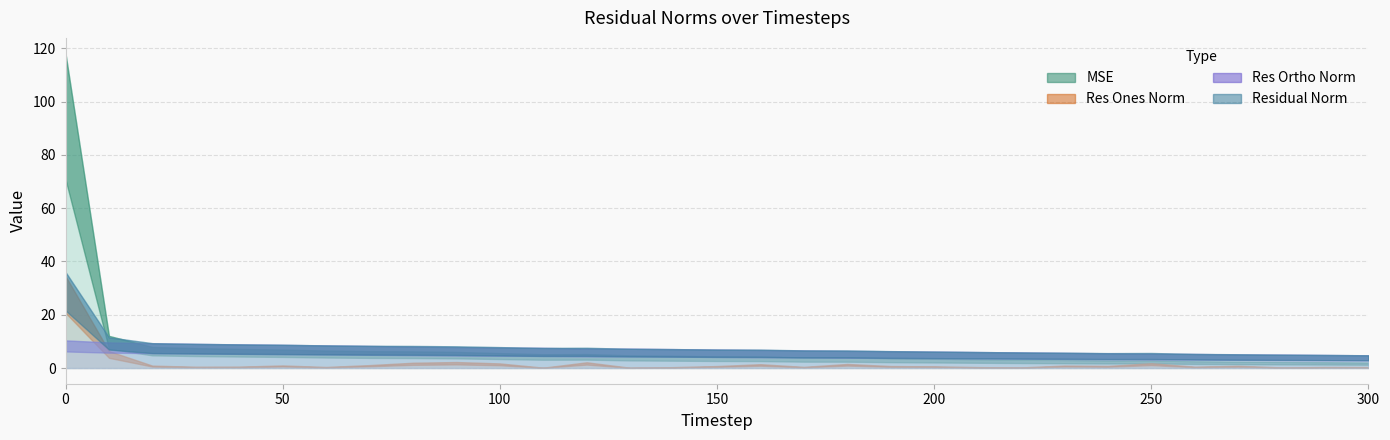

What is the value of the mse point at the 6th from the left?

6.9